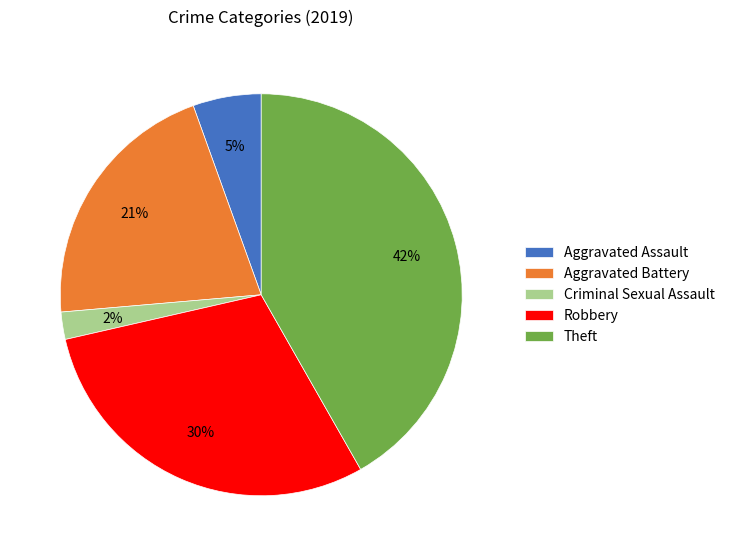

Combined, do Theft and Aggravated Battery account for over 50%?

Yes